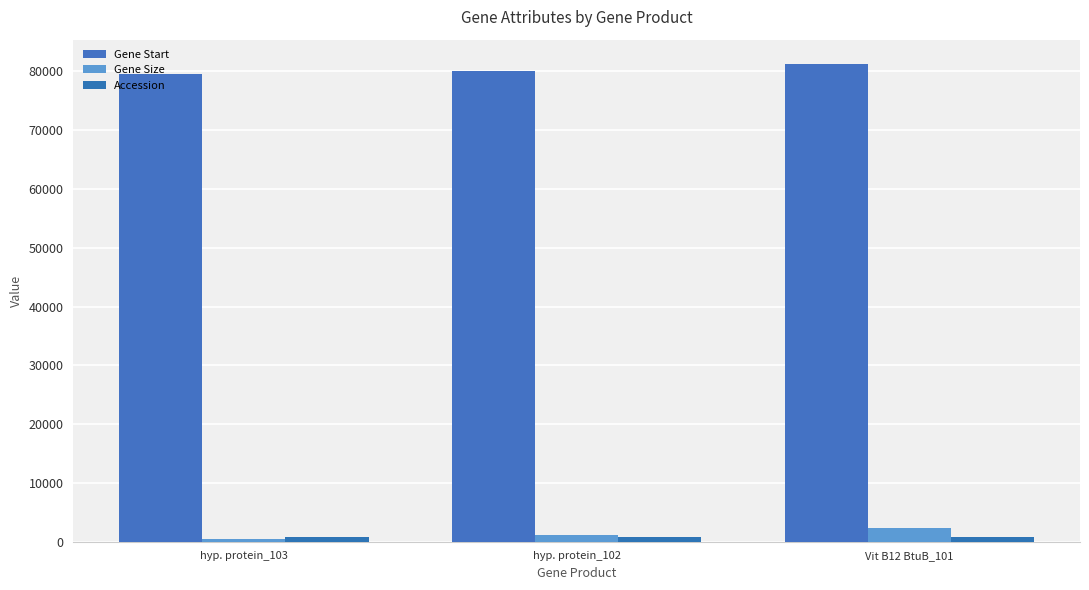

The value of Gene Size at Vit B12 BtuB_101 is 2384. True or false?

True